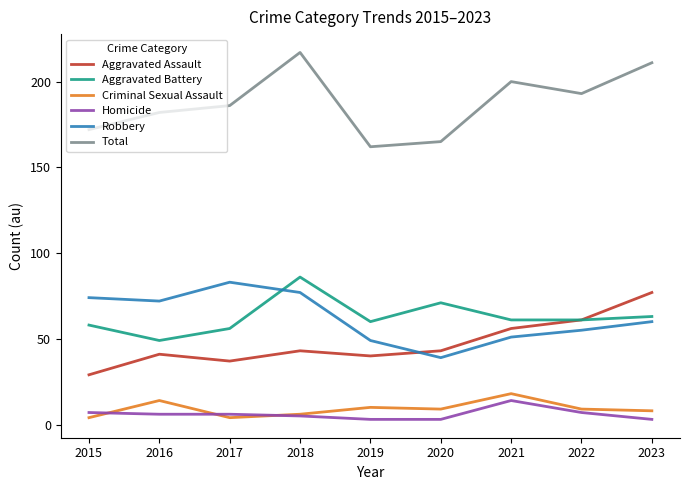

Which series has the largest total across all categories?

Total